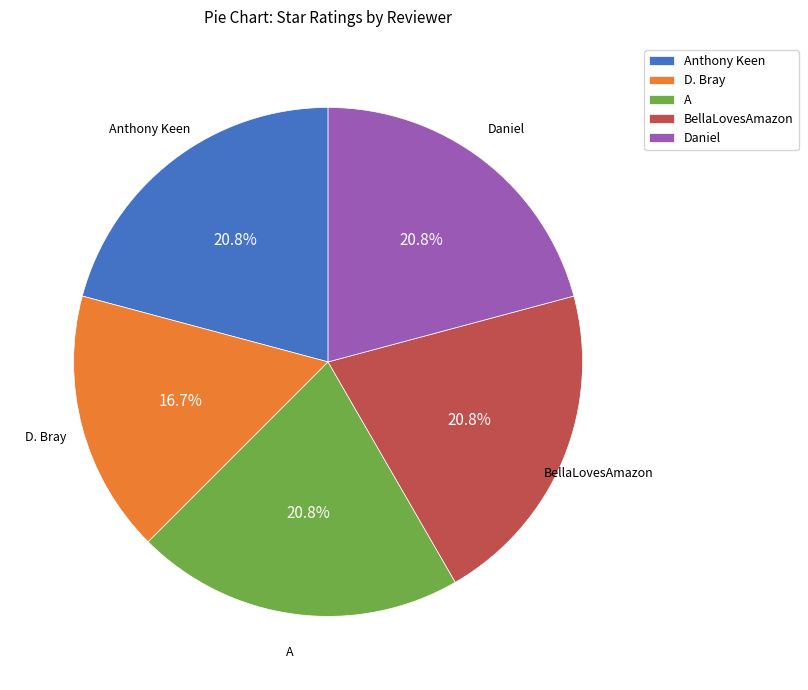

The Daniel slice represents 11% of the pie. True or false?

False